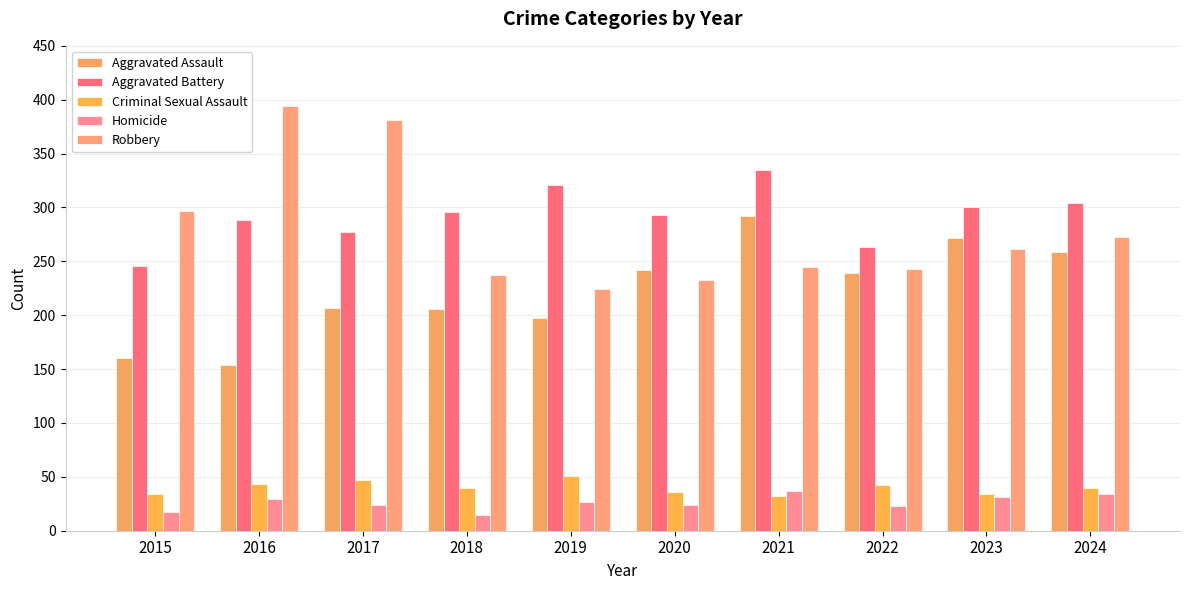

Does the chart contain stacked bars?

No